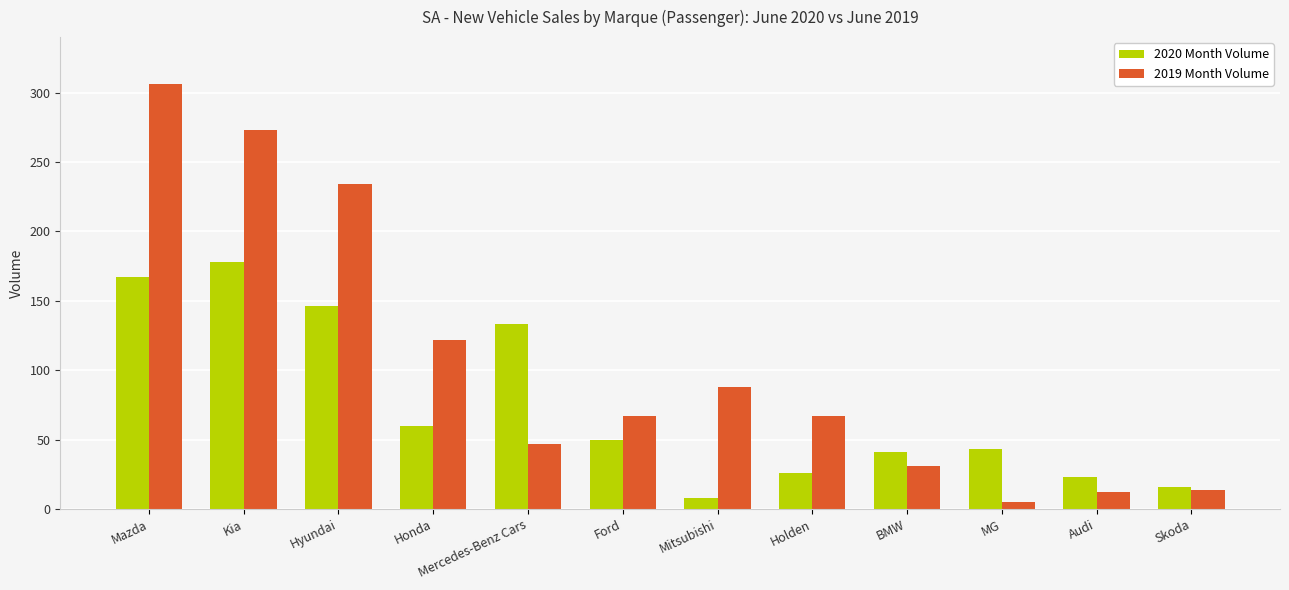

Which series has the largest total across all categories?

2019 Month Volume